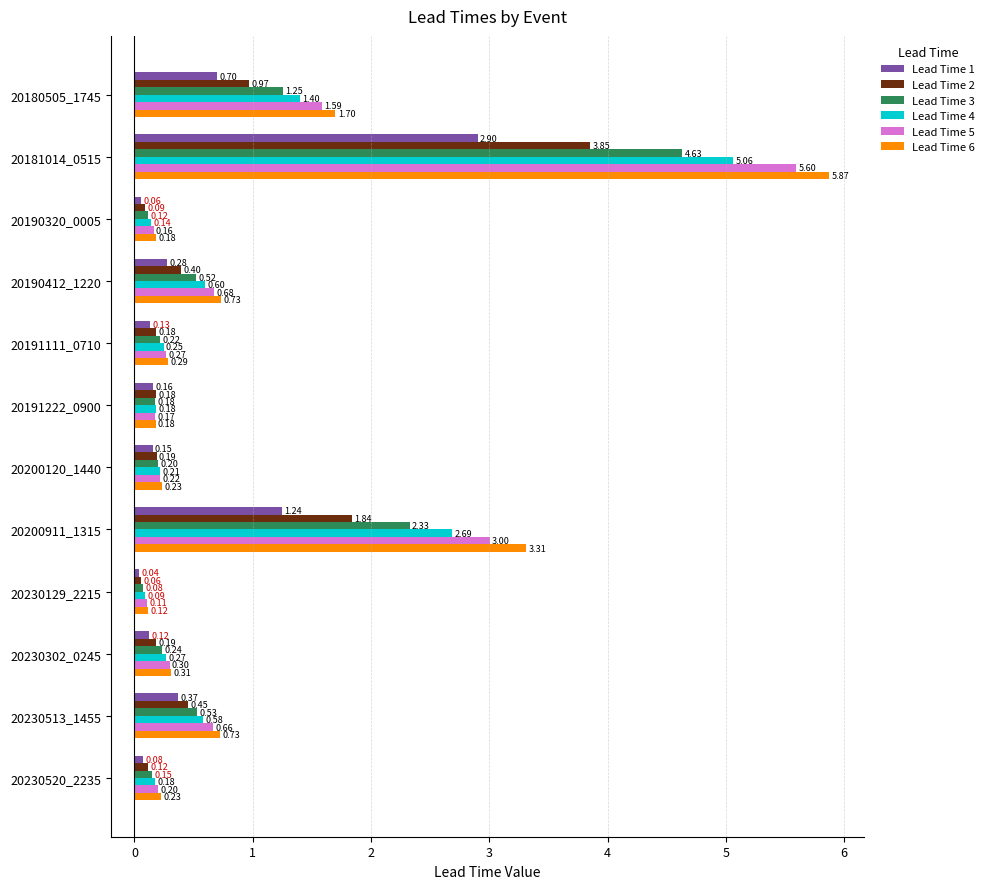

Where is Lead Time 1 nearest to the value 1?

20200911_1315